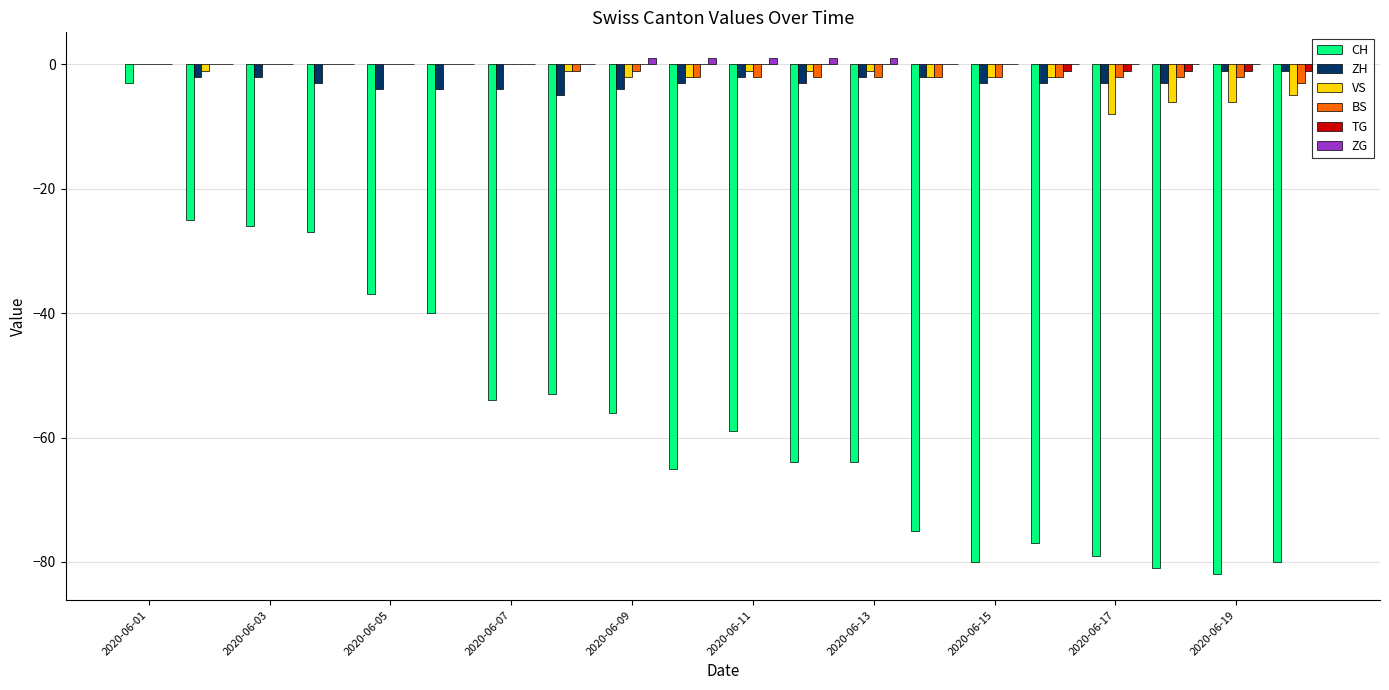

What is the sum of all ZH values?

-54